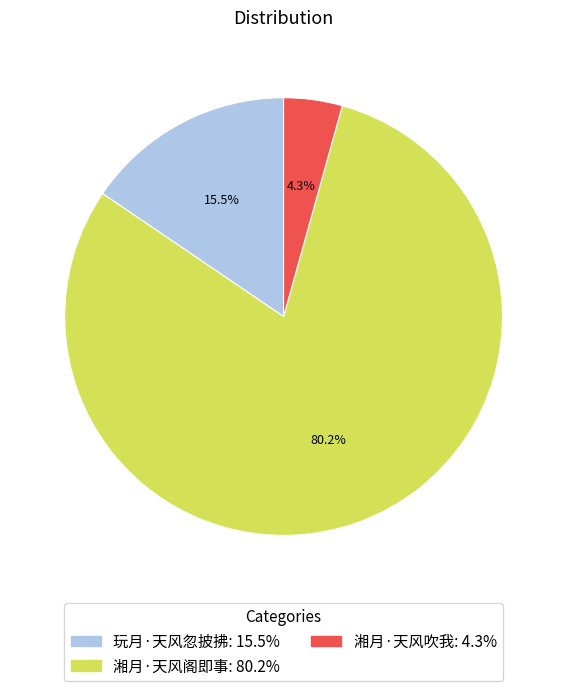

What is the largest slice in the pie chart?

湘月·天风阁即事